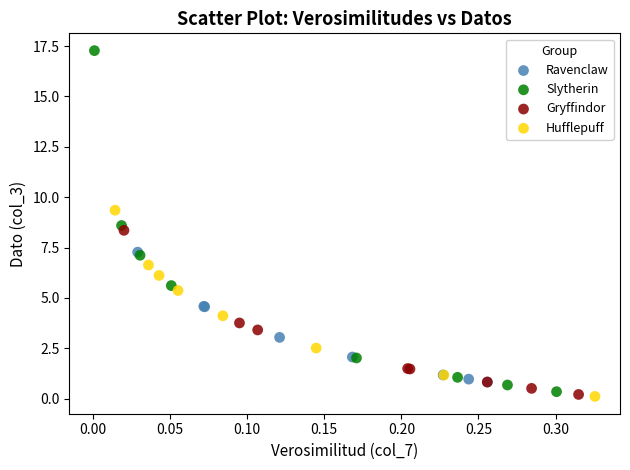

Which series contains the highest Y value?

Slytherin